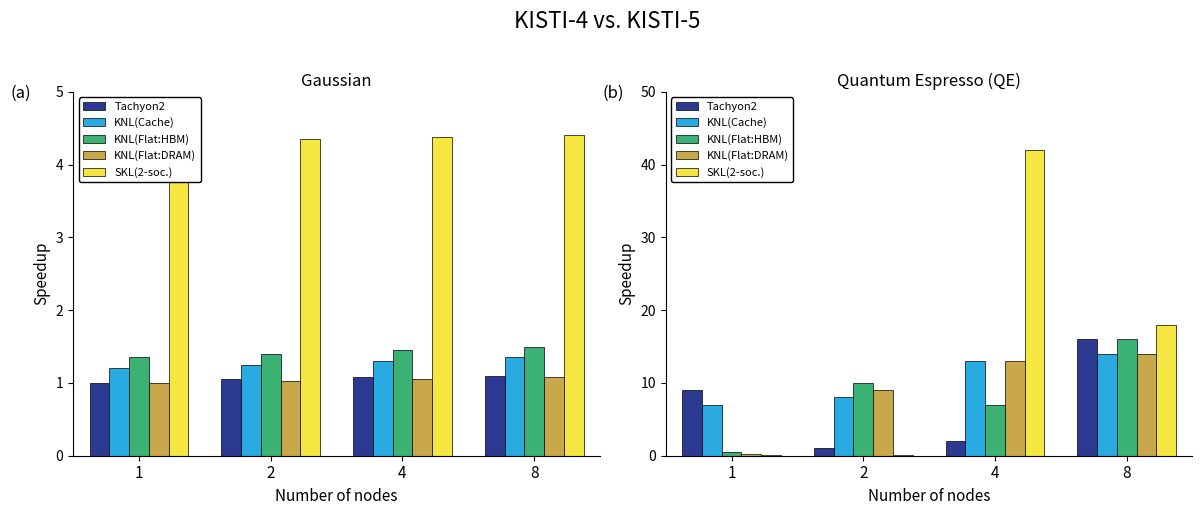

What is the total value across all series at 1?

16.8